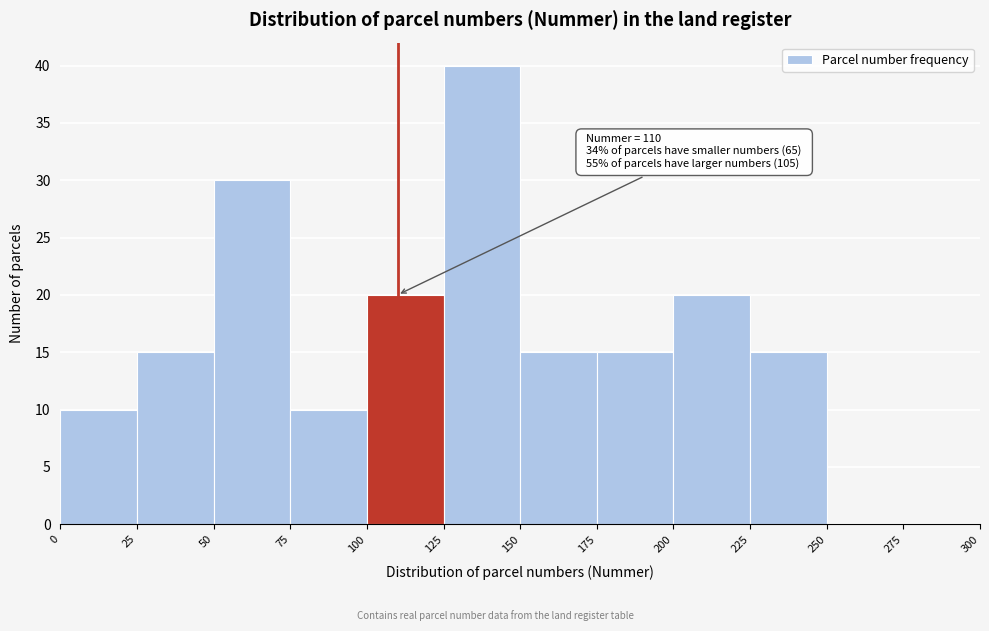

Over which range of the x-axis is the bar tallest?

125 to 150